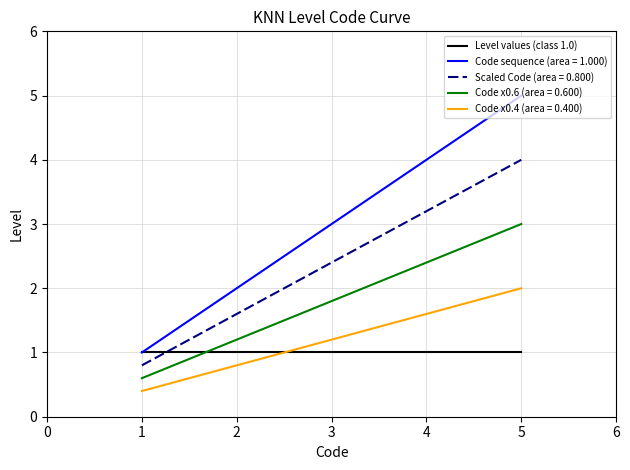

Does the chart have visible grid lines?

Yes